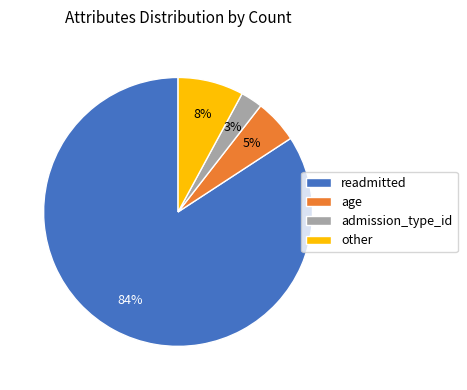

To the nearest percent, what is the combined percentage of other and admission_type_id?

11%